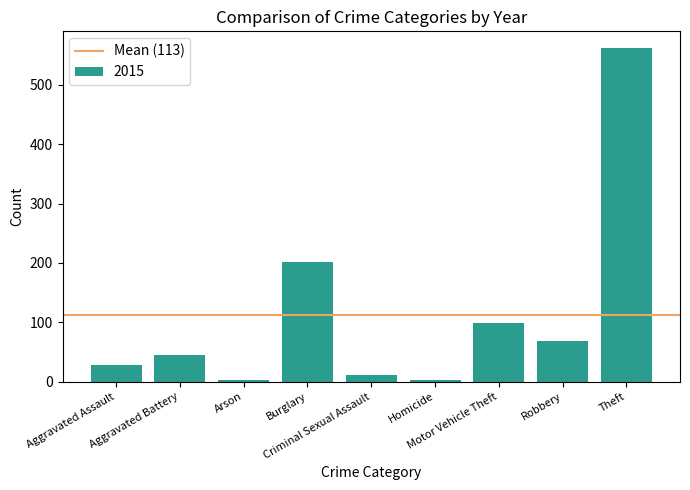

What position from the left is Aggravated Battery?

2